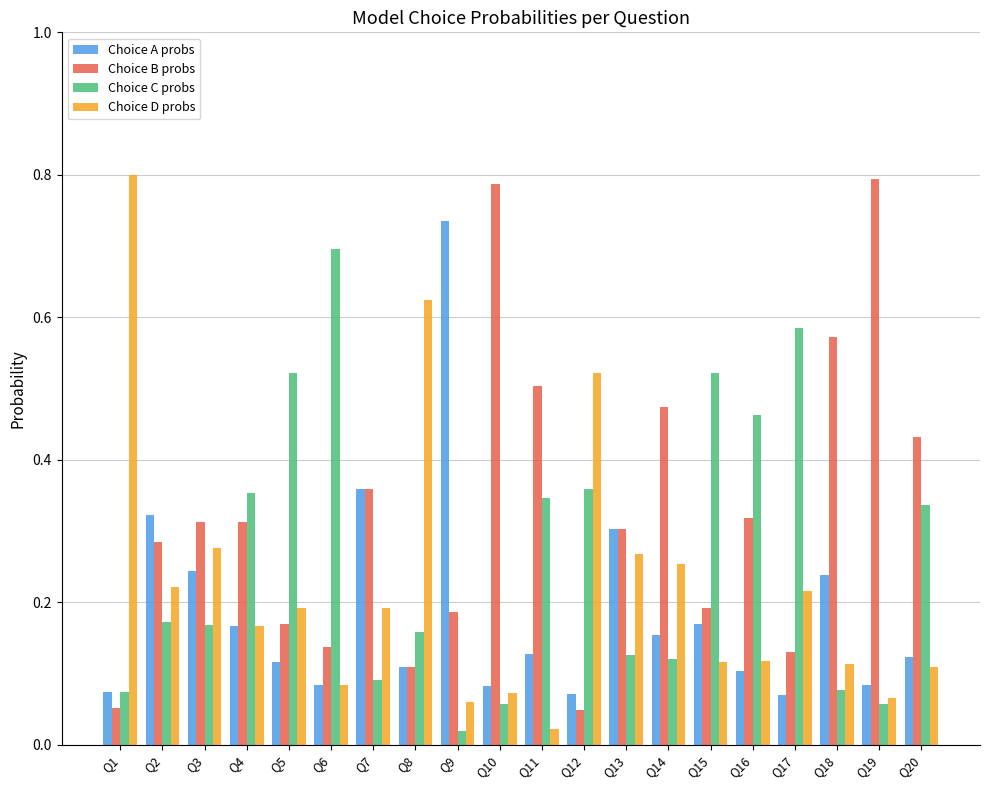

Is it true that Choice B probs equals 0.1 at Q18?

False